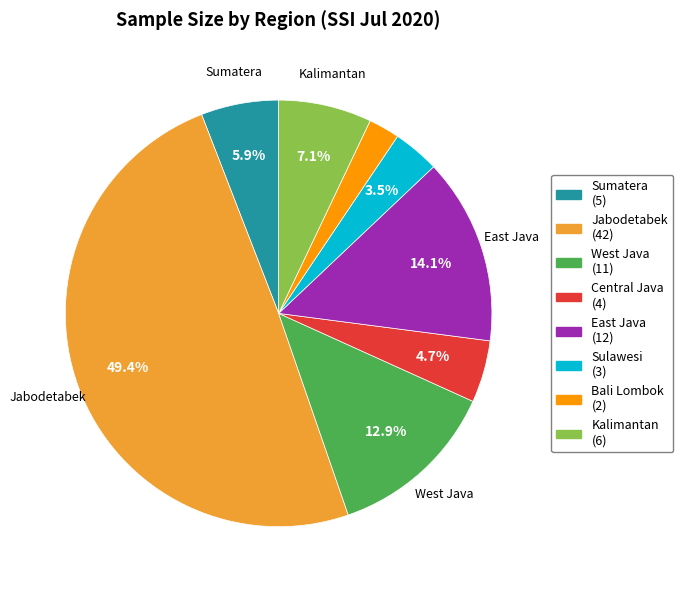

Count the number of slices in the pie.

8